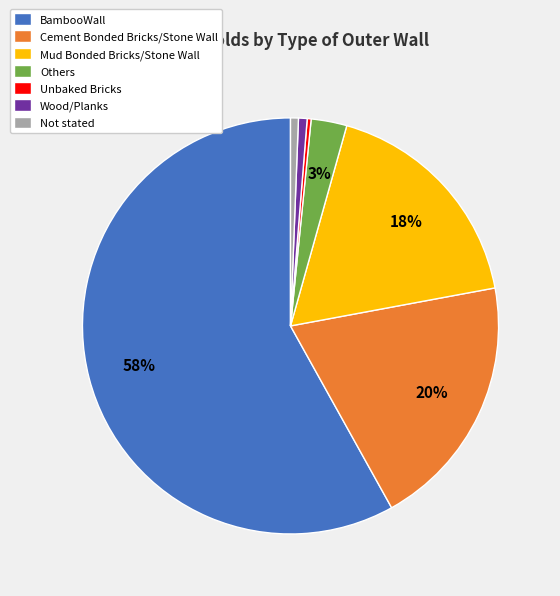

To the nearest percent, what is the average slice percentage?

14%